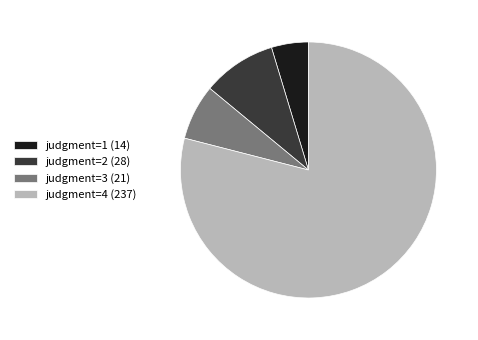

What is the smallest slice in the pie chart?

judgment=1